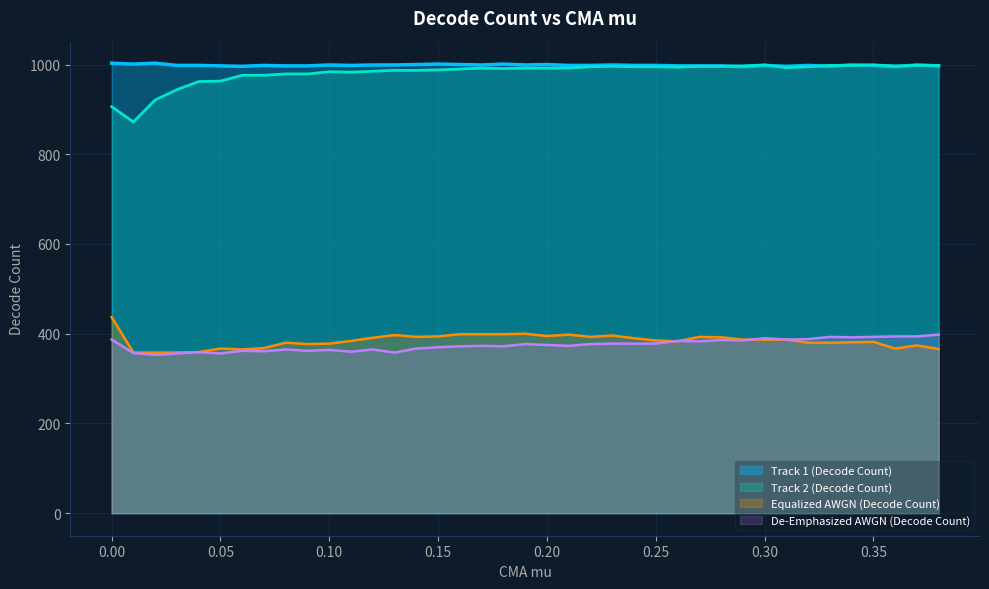

List the labels in order of Track 1 (Decode Count) value, largest first.

0.0, 0.02, 0.01, 0.15, 0.18, 0.14, 0.16, 0.2, 0.1, 0.12, 0.13, 0.17, 0.19, 0.23, 0.34, 0.37, 0.03, 0.04, 0.07, 0.11, 0.21, 0.22, 0.24, 0.25, 0.3, 0.32, 0.35, 0.05, 0.08, 0.09, 0.26, 0.27, 0.28, 0.38, 0.06, 0.31, 0.33, 0.29, 0.36